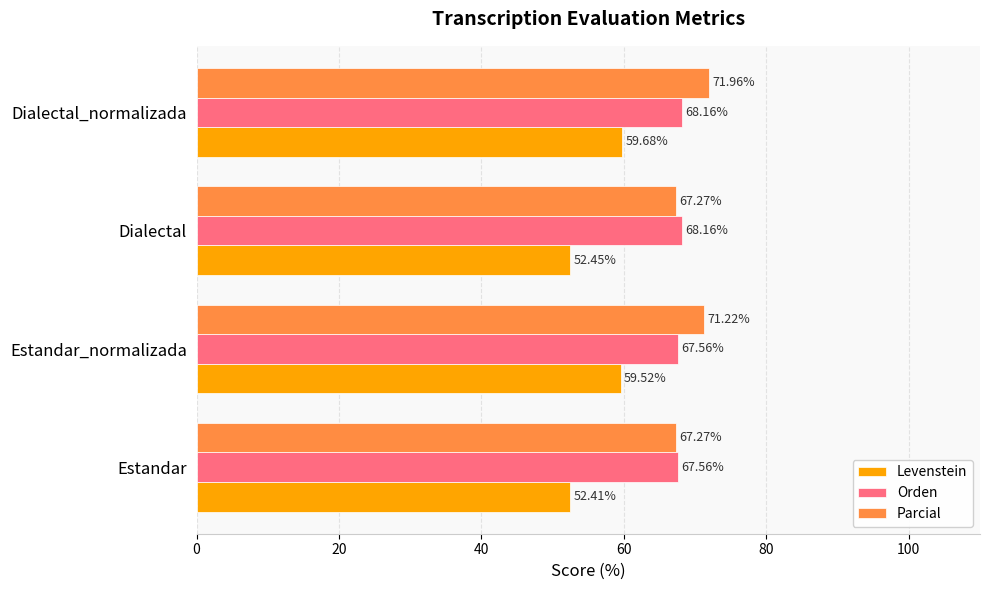

What is the difference between the second highest and minimum values in the Orden series?

0.6